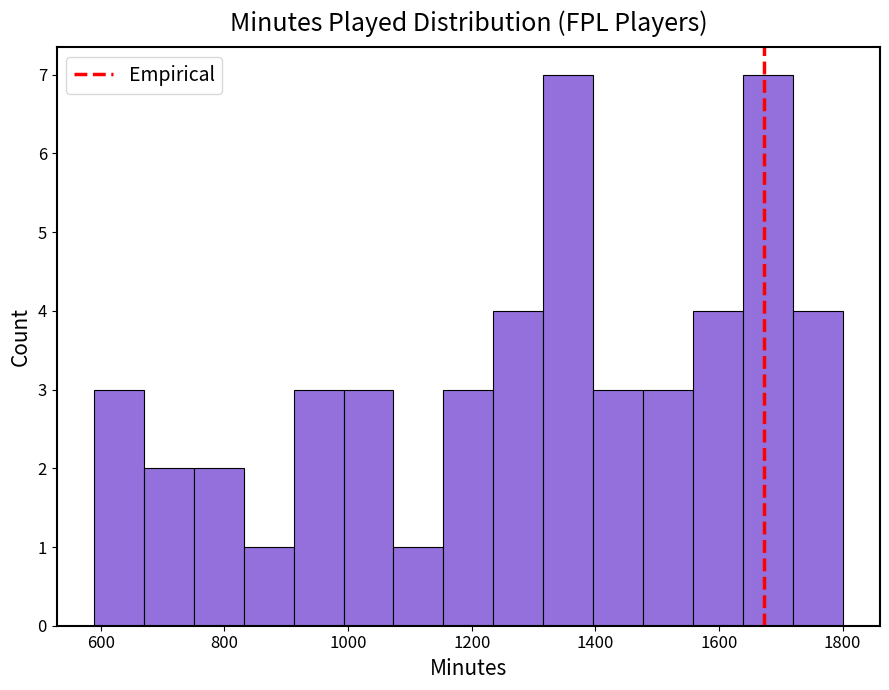

Reading left to right, list every bar in this chart as the range it spans on the x-axis followed by its height. Neither the bar edges nor the heights are printed on the chart, so give them approximately, as read against the axes.

580 to 660: 3
660 to 760: 2
760 to 840: 2
840 to 920: 1
920 to 1000: 3
1000 to 1080: 3
1080 to 1160: 1
1160 to 1240: 3
1240 to 1320: 4
1320 to 1400: 7
1400 to 1480: 3
1480 to 1560: 3
1560 to 1640: 4
1640 to 1720: 7
1720 to 1800: 4